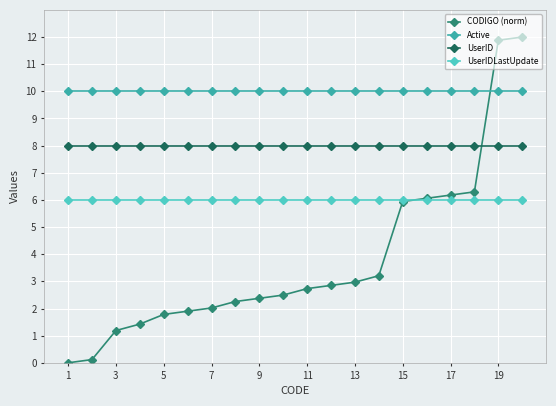

Which series ends up on top after the final intersection of UserID and CODIGO (norm)?

CODIGO (norm)